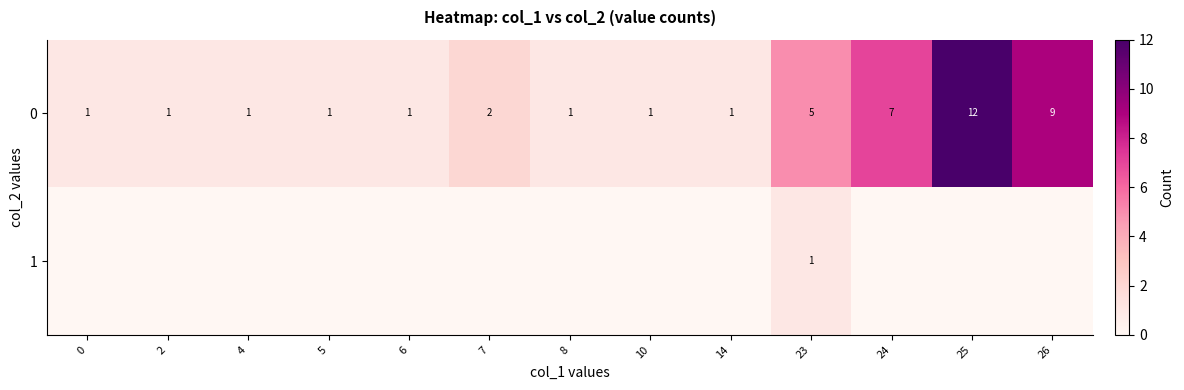

What is the sum of the 0 values at 23 and 10?

6